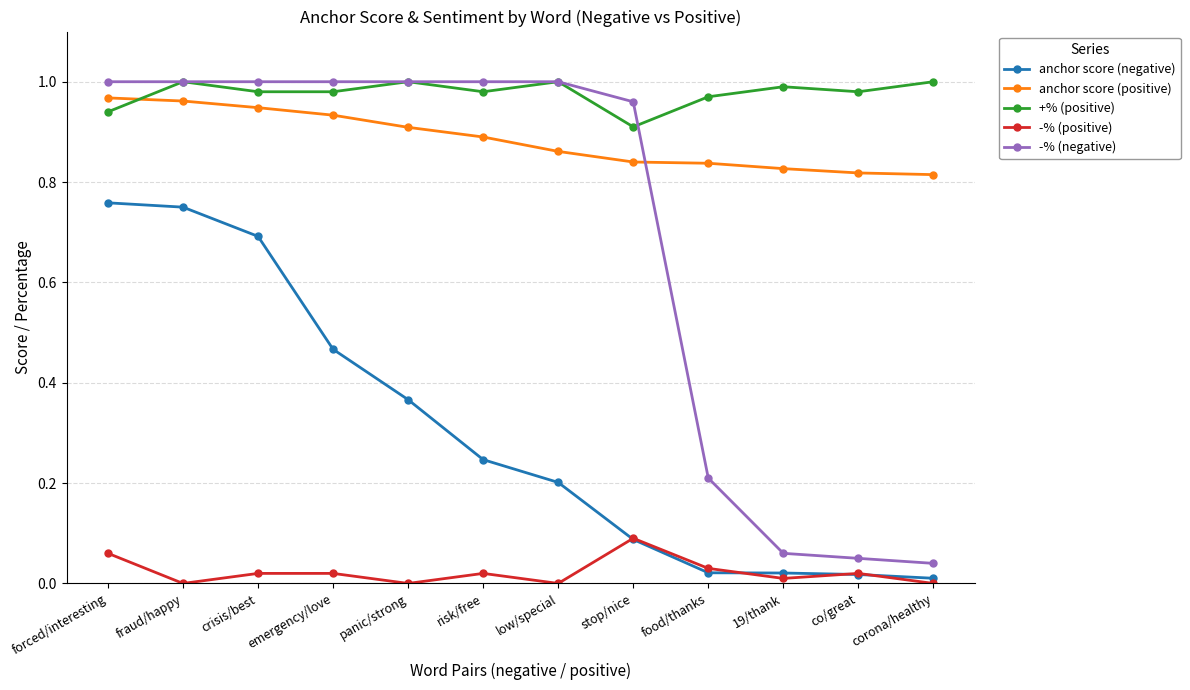

What is the sum of the anchor score (positive) values at stop/nice and co/great?

1.7